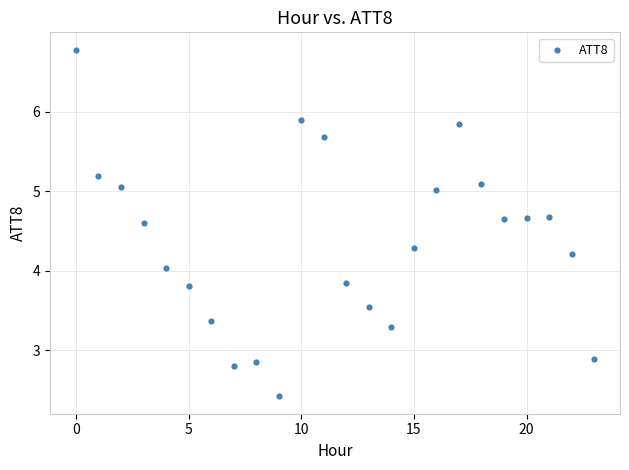

What is the range of Y values (max minus min)?

4.4